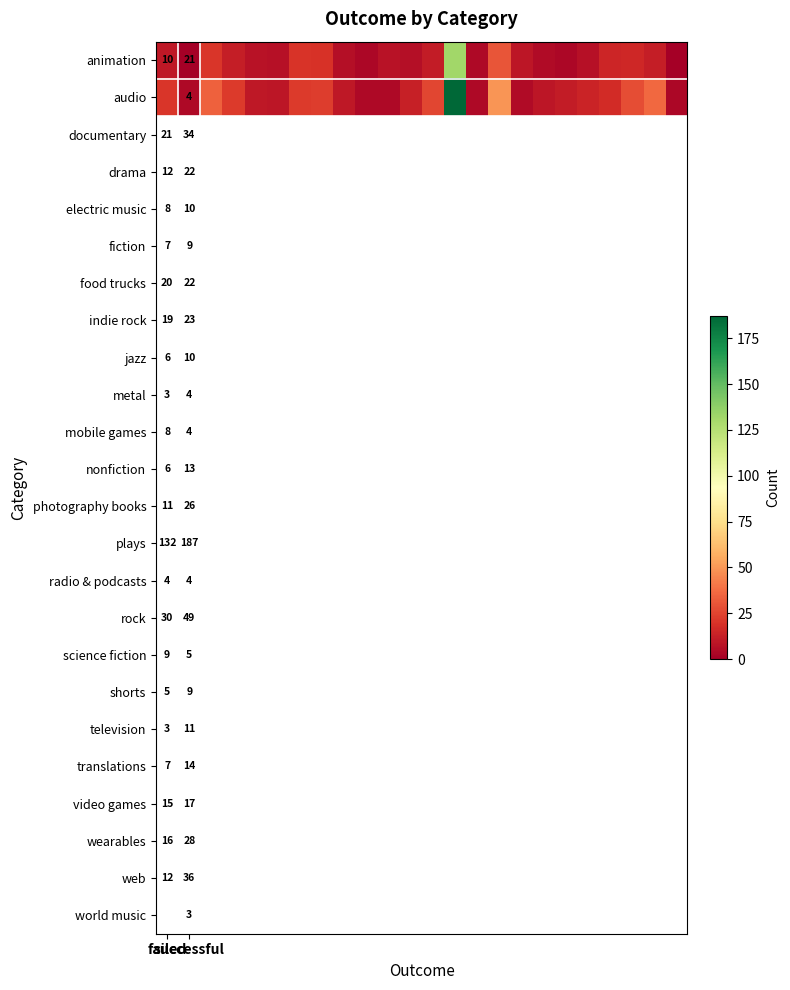

What is the difference between the highest and lowest values at 17?

4